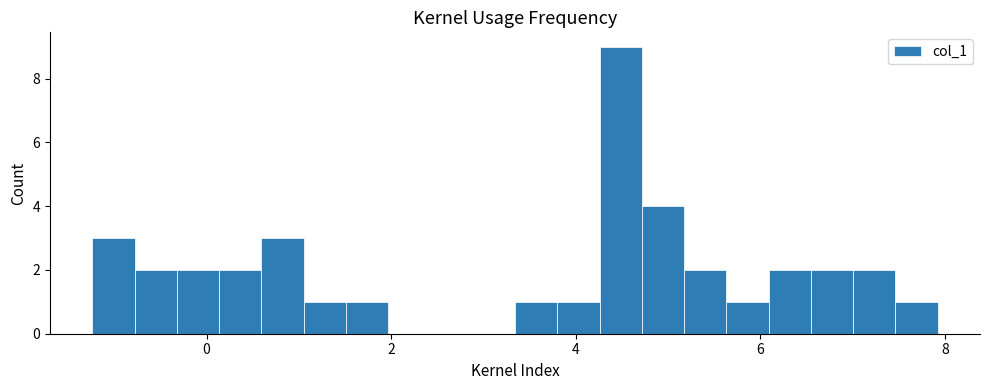

Read against the x-axis, roughly where is the centre of the tallest bar?

4.4